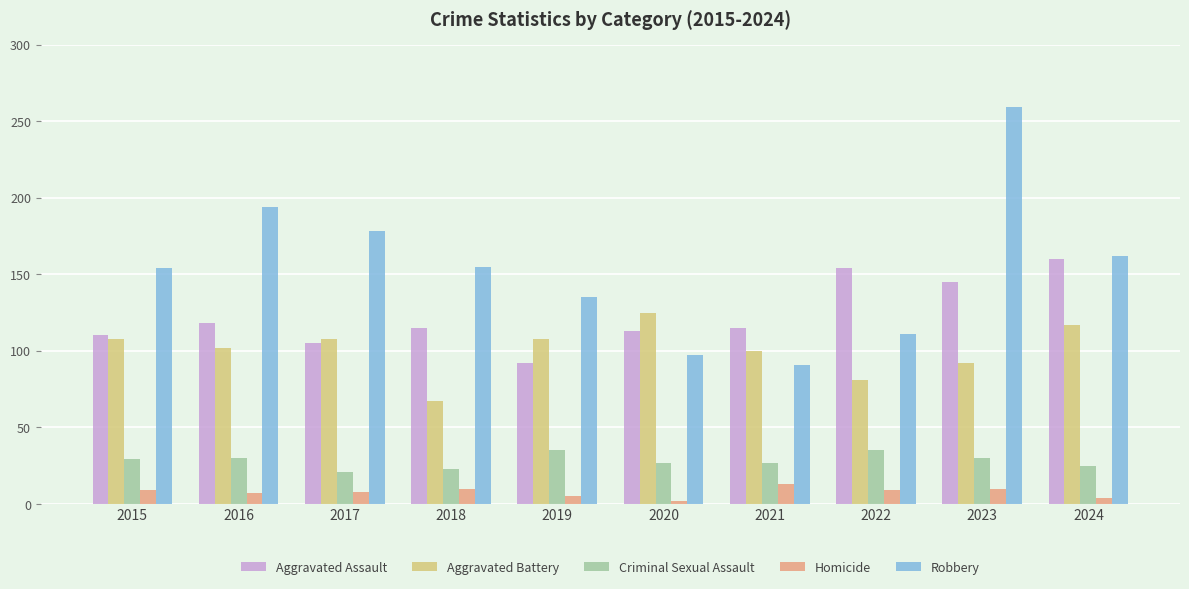

Rank the series at 2016 from lowest to highest value.

Homicide, Criminal Sexual Assault, Aggravated Battery, Aggravated Assault, Robbery